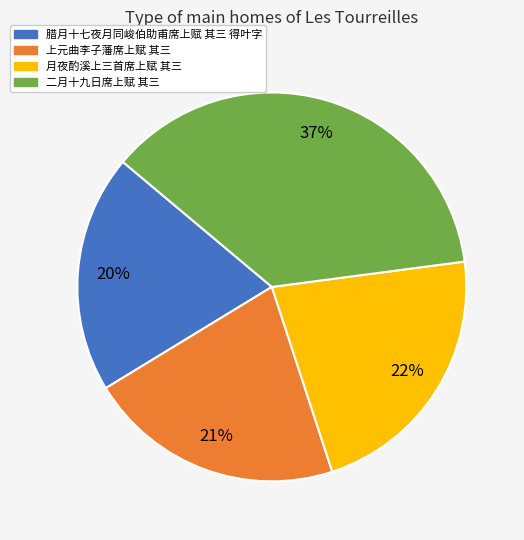

What is the largest slice in the pie chart?

二月十九日席上赋 其三